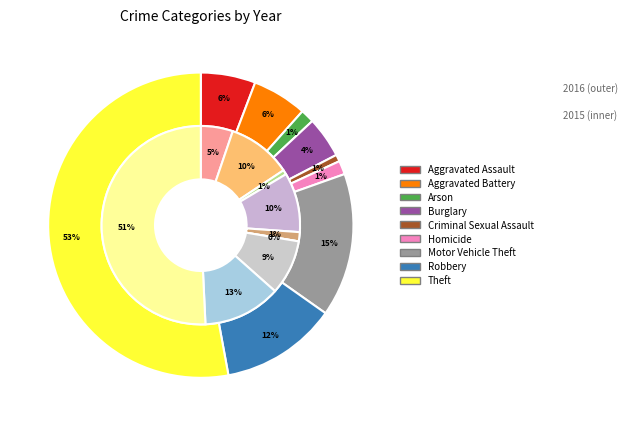

What is the spread (max minus min) of values at Criminal Sexual Assault?

1